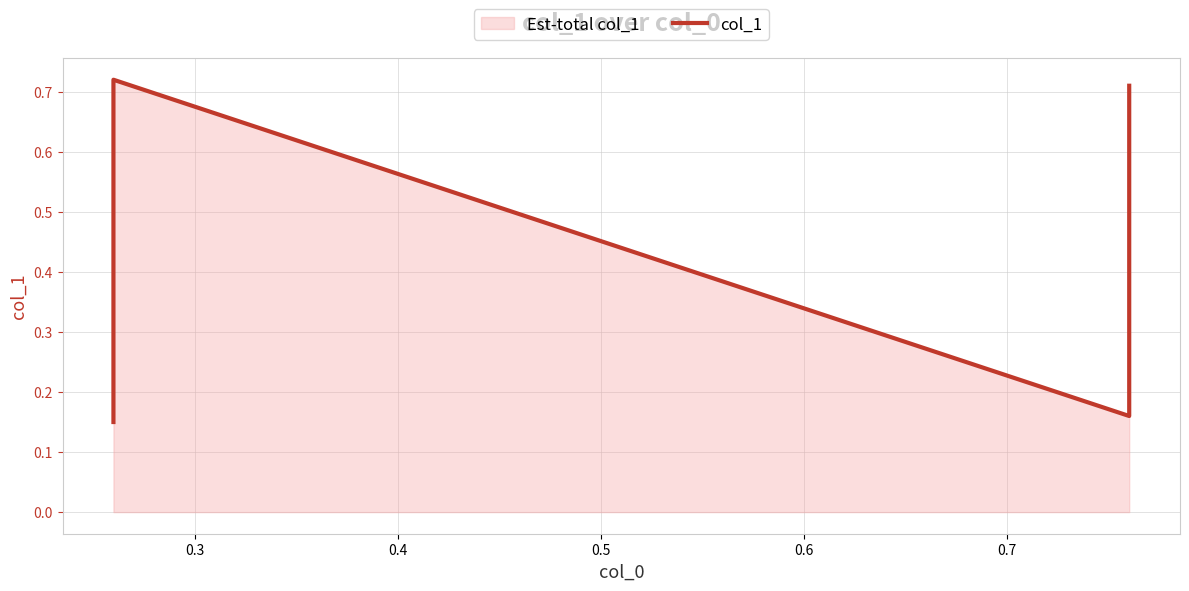

Does the chart display data point markers on the line(s)?

No